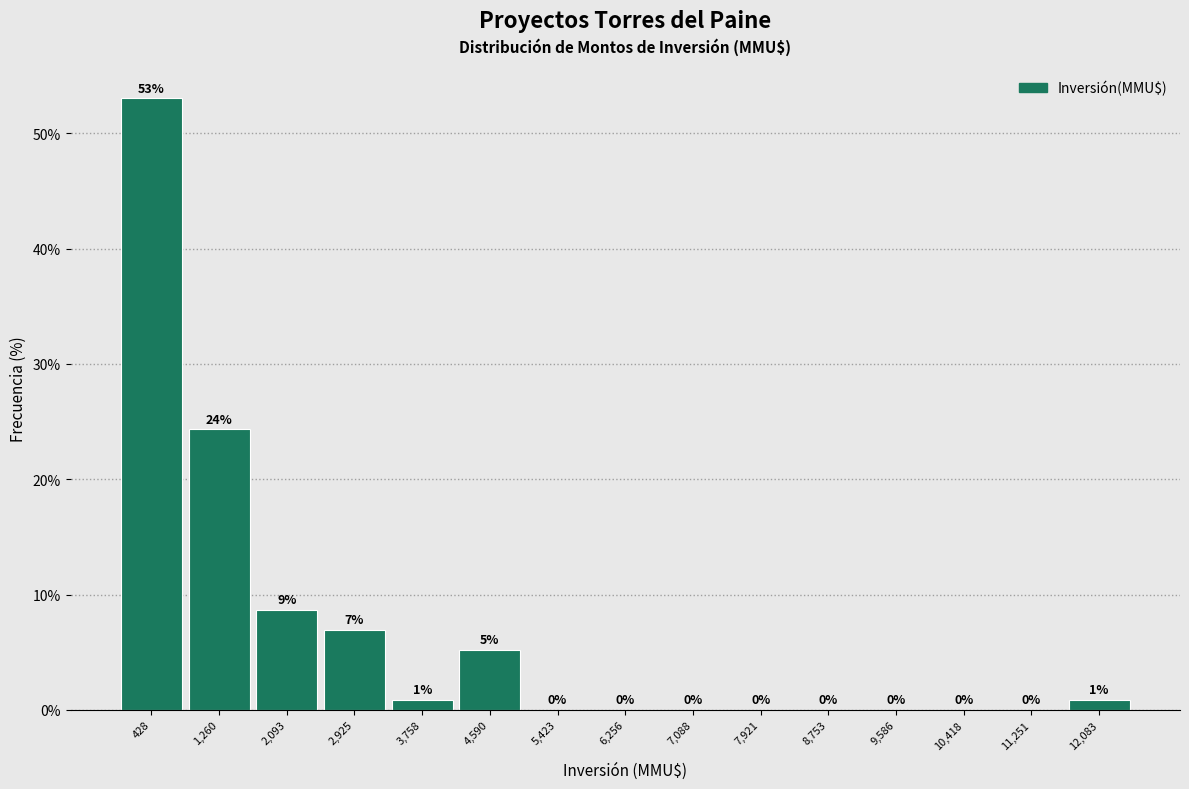

Over which range of the x-axis is the bar tallest?

0 to 800